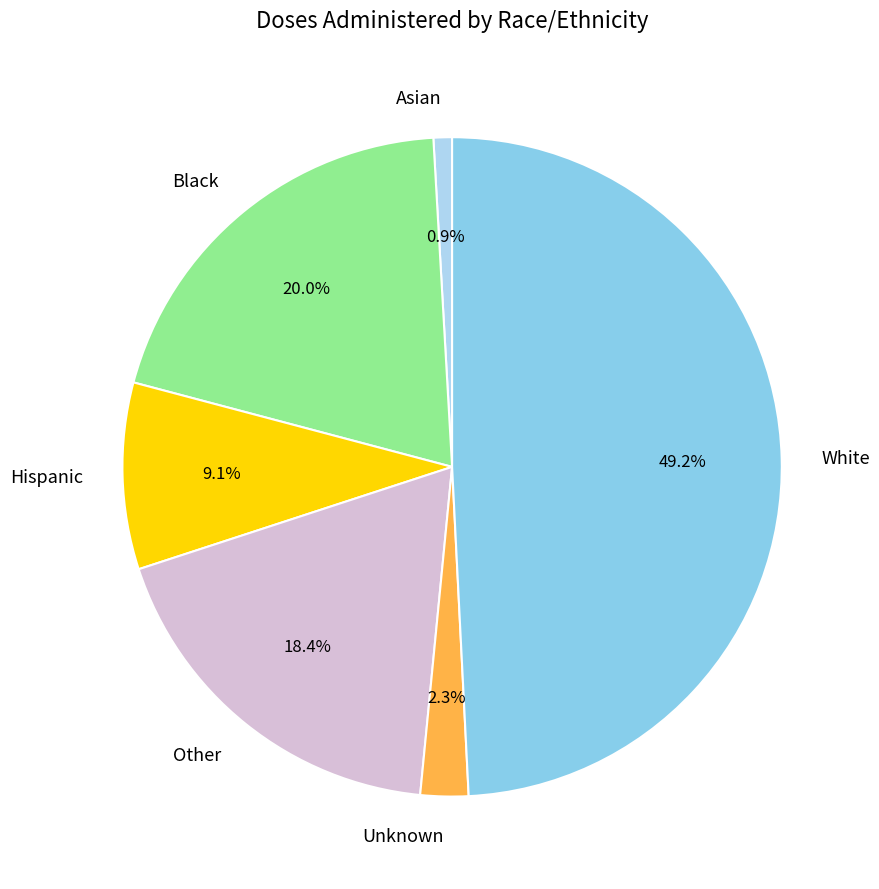

Which has a higher value, Asian or White?

White